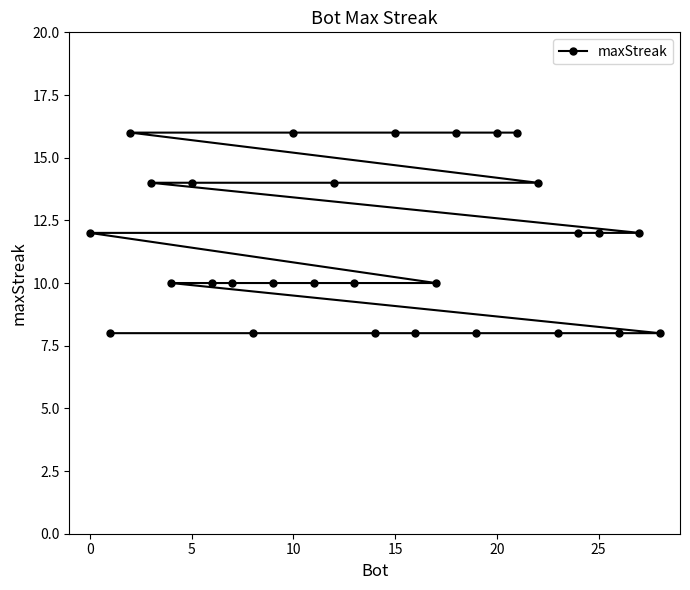

What is the smallest value displayed?

8